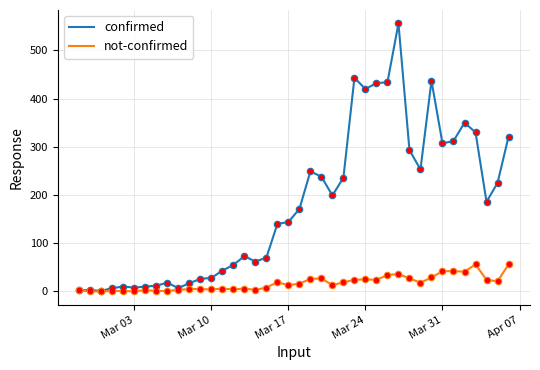

Which series has the largest total across all categories?

confirmed